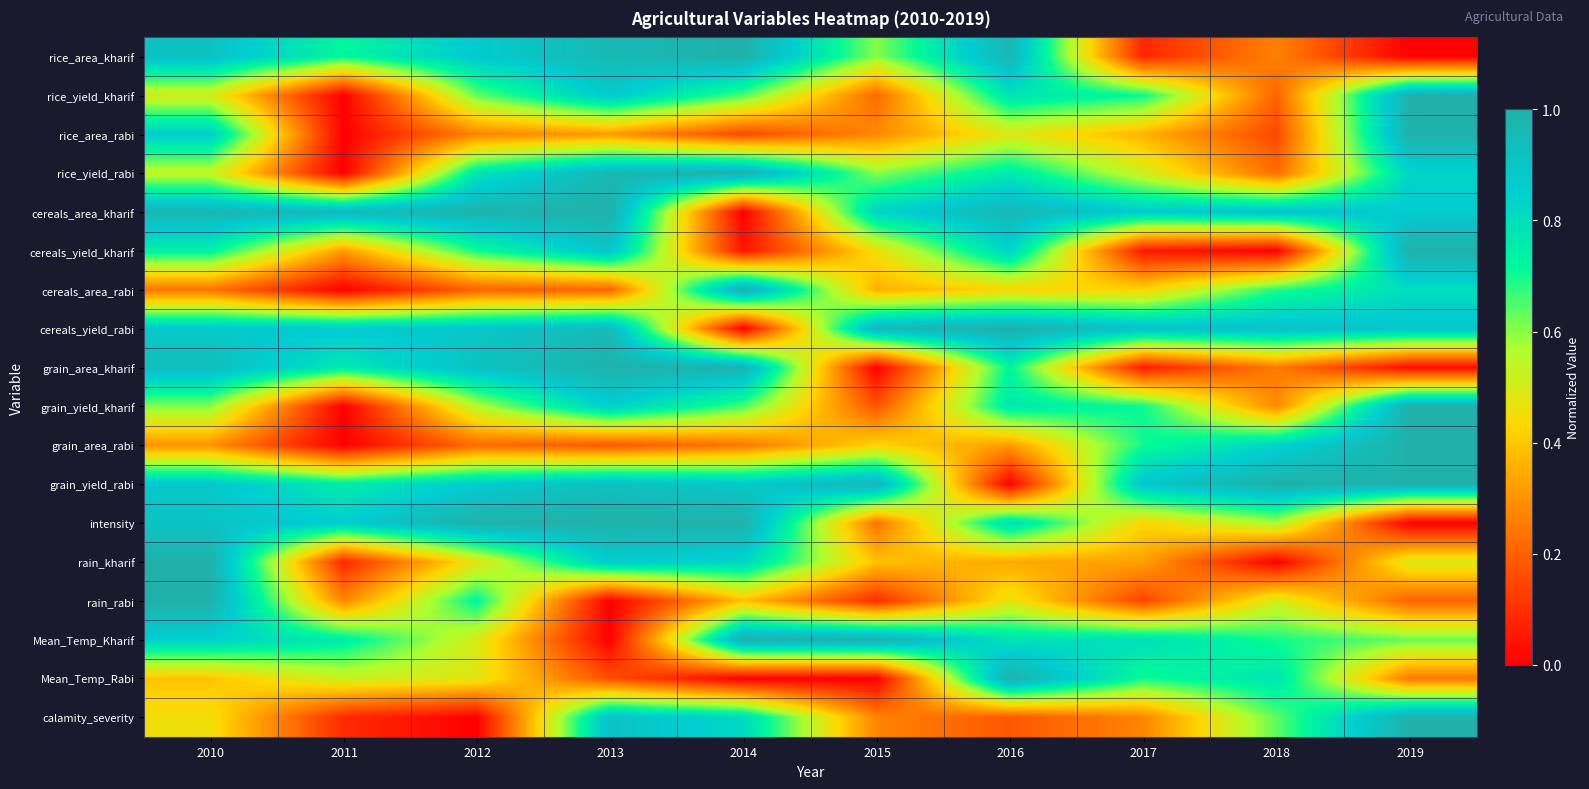

Reading left to right, transcribe all the data shown in this chart.

rice_area_kharif: 2010=0.9	2011=0.7	2012=0.9	2013=1.0	2014=1.0	2015=0.6	2016=1.0	2017=0.1	2018=0.3	2019=0.0
rice_yield_kharif: 2010=0.5	2011=0.0	2012=0.6	2013=0.9	2014=0.7	2015=0.2	2016=0.8	2017=0.7	2018=0.2	2019=1.0
rice_area_rabi: 2010=0.9	2011=0.0	2012=0.3	2013=0.3	2014=0.2	2015=0.3	2016=0.5	2017=0.4	2018=0.2	2019=1.0
rice_yield_rabi: 2010=0.5	2011=0.0	2012=0.8	2013=1.0	2014=1.0	2015=0.6	2016=0.8	2017=0.5	2018=0.2	2019=0.8
cereals_area_kharif: 2010=1.0	2011=1.0	2012=1.0	2013=1.0	2014=0.0	2015=0.8	2016=1.0	2017=0.9	2018=0.9	2019=0.9
cereals_yield_kharif: 2010=0.7	2011=0.3	2012=0.7	2013=0.9	2014=0.0	2015=0.5	2016=0.8	2017=0.1	2018=0.0	2019=1.0
cereals_area_rabi: 2010=0.2	2011=0.0	2012=0.2	2013=0.2	2014=1.0	2015=0.4	2016=0.4	2017=0.4	2018=0.7	2019=0.8
cereals_yield_rabi: 2010=0.9	2011=0.9	2012=0.9	2013=1.0	2014=0.0	2015=1.0	2016=1.0	2017=0.9	2018=0.9	2019=0.9
grain_area_kharif: 2010=0.9	2011=0.8	2012=0.9	2013=1.0	2014=1.0	2015=0.0	2016=0.7	2017=0.1	2018=0.3	2019=0.0
grain_yield_kharif: 2010=0.6	2011=0.0	2012=0.6	2013=0.8	2014=0.7	2015=0.2	2016=0.8	2017=0.7	2018=0.3	2019=1.0
grain_area_rabi: 2010=0.3	2011=0.0	2012=0.2	2013=0.2	2014=0.2	2015=0.4	2016=0.3	2017=0.7	2018=0.8	2019=1.0
grain_yield_rabi: 2010=0.9	2011=0.8	2012=0.9	2013=0.9	2014=0.9	2015=1.0	2016=0.0	2017=0.9	2018=1.0	2019=1.0
intensity: 2010=0.9	2011=0.9	2012=1.0	2013=1.0	2014=1.0	2015=0.2	2016=0.8	2017=0.4	2018=0.6	2019=0.0
rain_kharif: 2010=1.0	2011=0.1	2012=0.5	2013=0.9	2014=0.8	2015=0.4	2016=0.3	2017=0.3	2018=0.0	2019=0.5
rain_rabi: 2010=1.0	2011=0.3	2012=0.7	2013=0.0	2014=0.4	2015=0.1	2016=0.5	2017=0.1	2018=0.5	2019=0.2
Mean_Temp_Kharif: 2010=0.8	2011=0.8	2012=0.5	2013=0.0	2014=1.0	2015=1.0	2016=0.8	2017=0.8	2018=0.7	2019=0.6
Mean_Temp_Rabi: 2010=0.4	2011=0.5	2012=0.5	2013=0.2	2014=0.0	2015=0.0	2016=1.0	2017=0.7	2018=0.8	2019=0.3
calamity_severity: 2010=0.5	2011=0.1	2012=0.0	2013=0.9	2014=0.8	2015=0.3	2016=0.2	2017=0.3	2018=0.6	2019=1.0